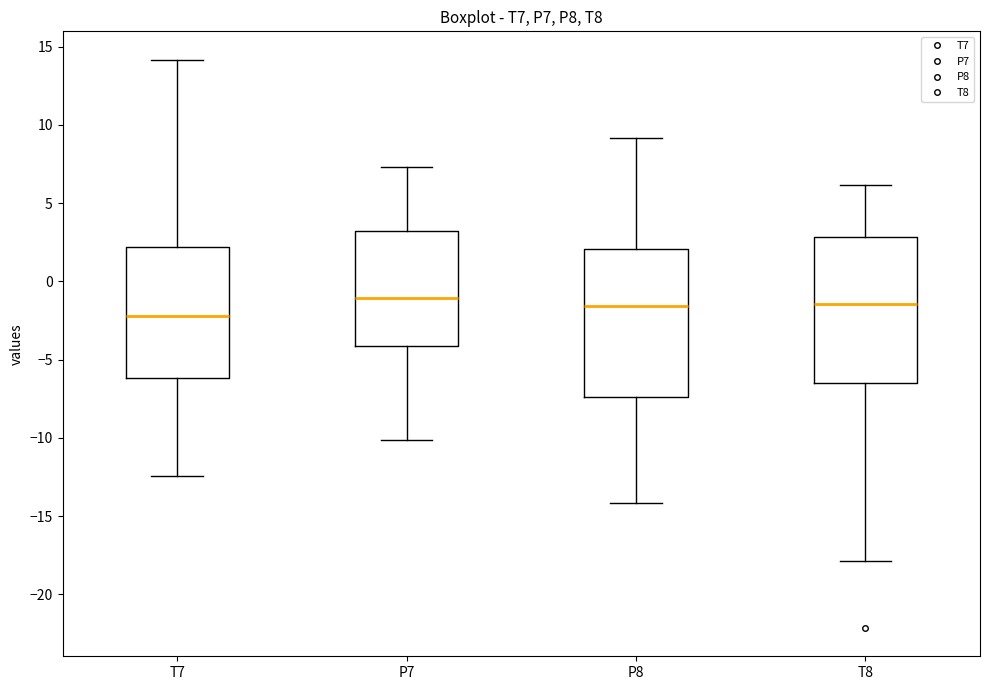

Reading left to right, read every box against the y-axis: the position of its median line, the range the box covers, and the ends of its whiskers. The values are not printed on the chart, so give them approximately, as read against the axis.

T7: median -2.0, box -6.0 to 2.0, whiskers -12.5 to 14.0
P7: median -1.0, box -4.0 to 3.0, whiskers -10.0 to 7.5
P8: median -1.5, box -7.5 to 2.0, whiskers -14.0 to 9.0
T8: median -1.5, box -6.5 to 3.0, whiskers -18.0 to 6.0